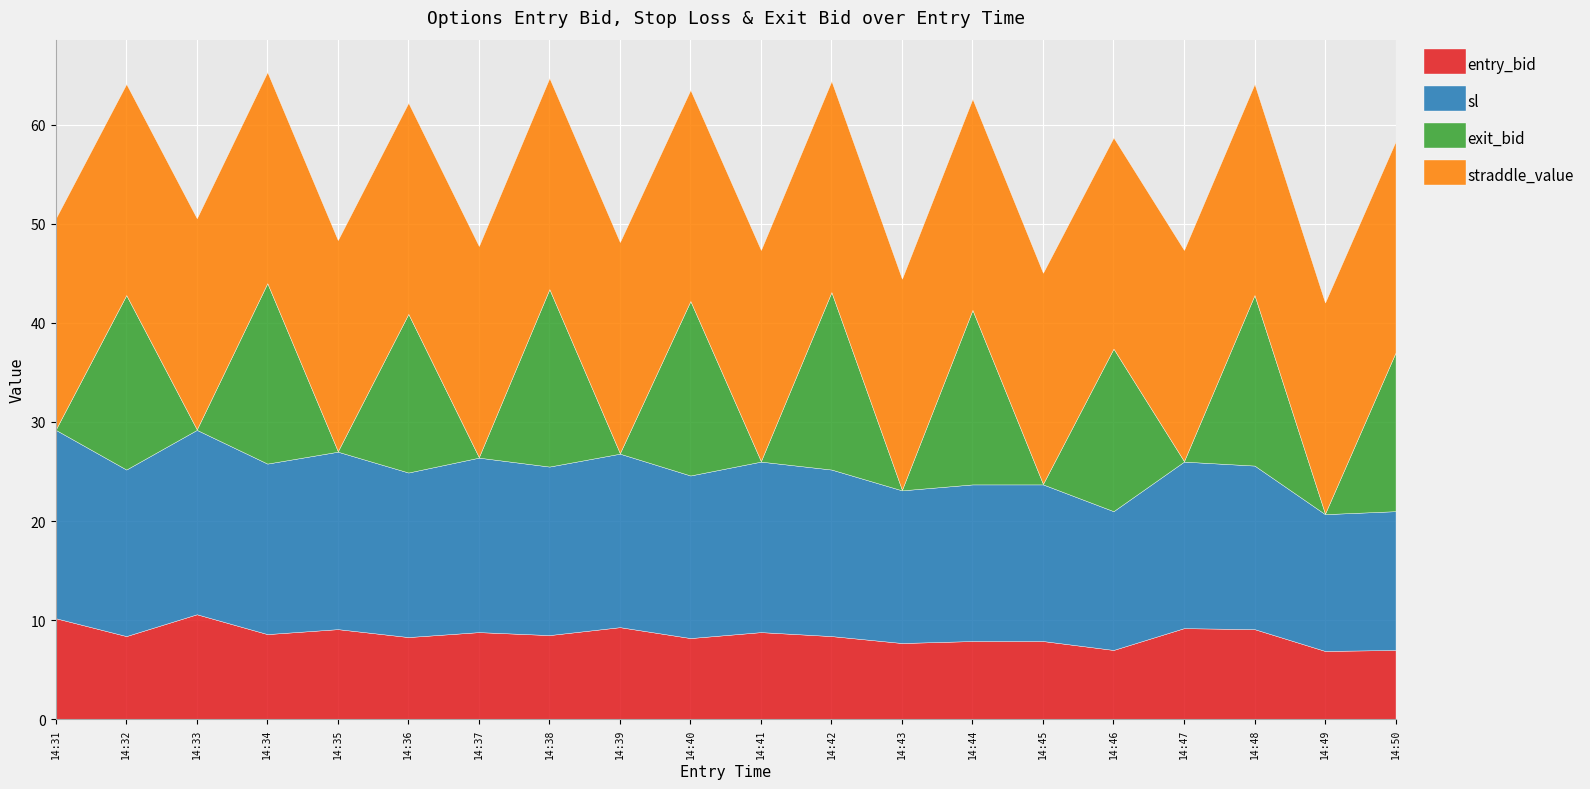

At which label does sl reach its minimum?

14:49